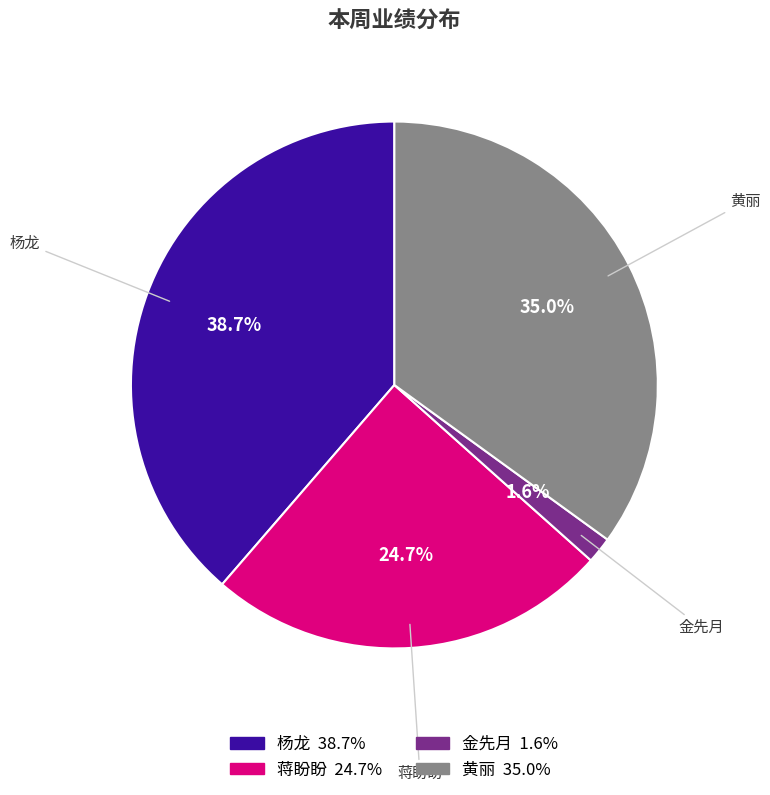

To the nearest percent, what is the difference between the largest and smallest slice percentages?

37%